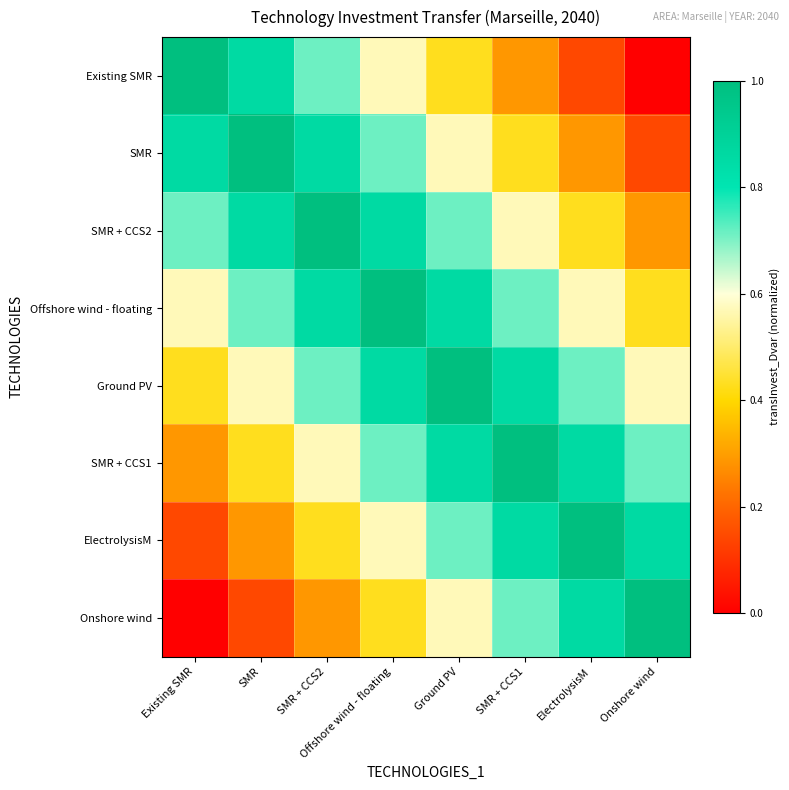

Which series has the largest range (max minus min)?

Existing SMR